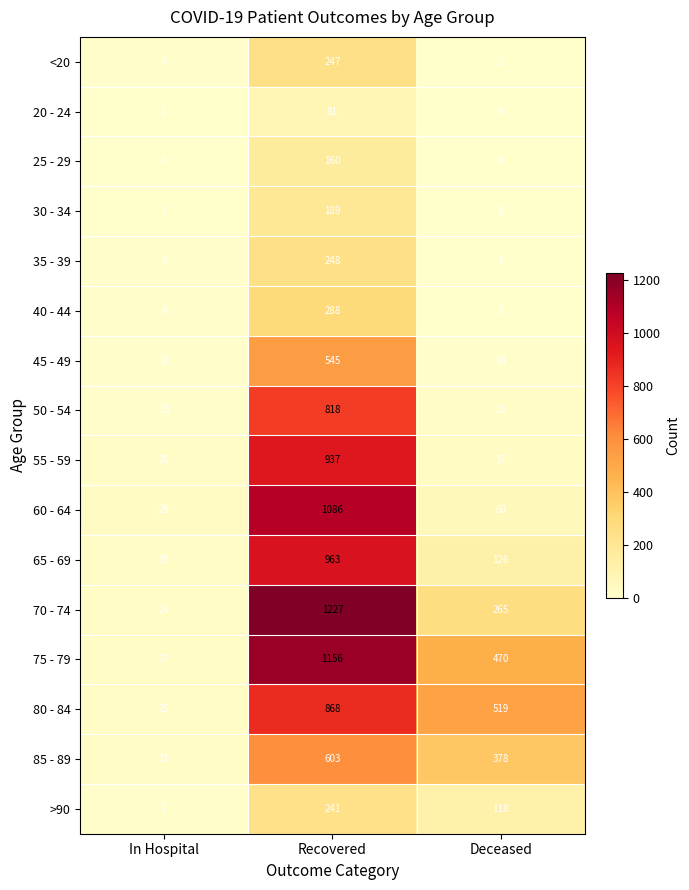

What is the difference between the maximum and second lowest values in the 65 - 69 series?

837